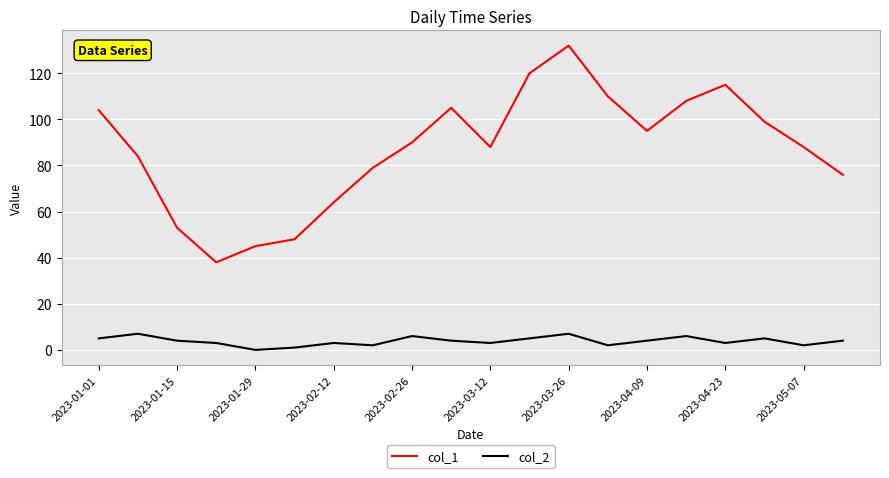

What is the maximum value shown in the chart?

132